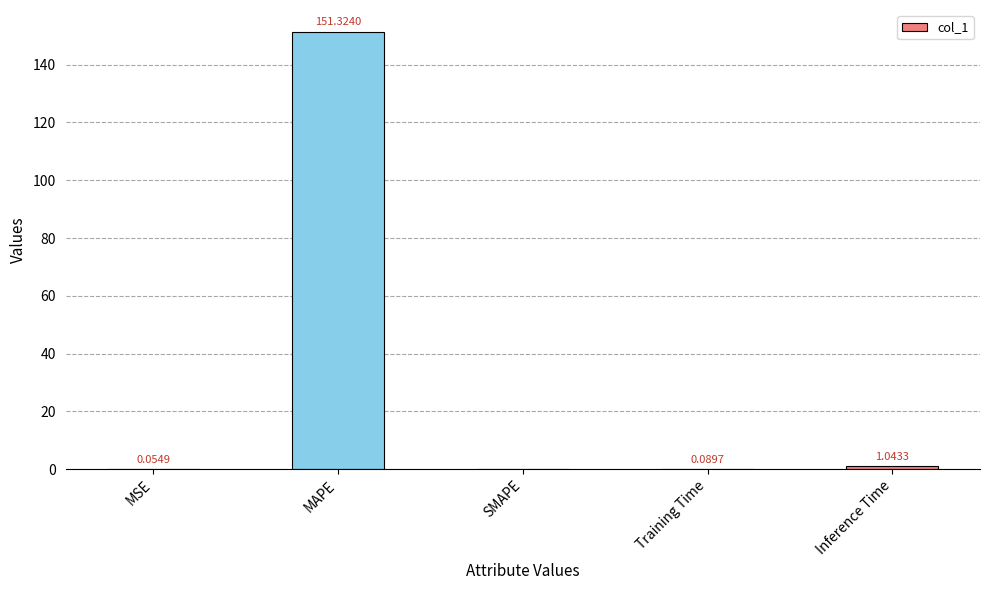

Where is the data nearest to the value 75?

Inference Time